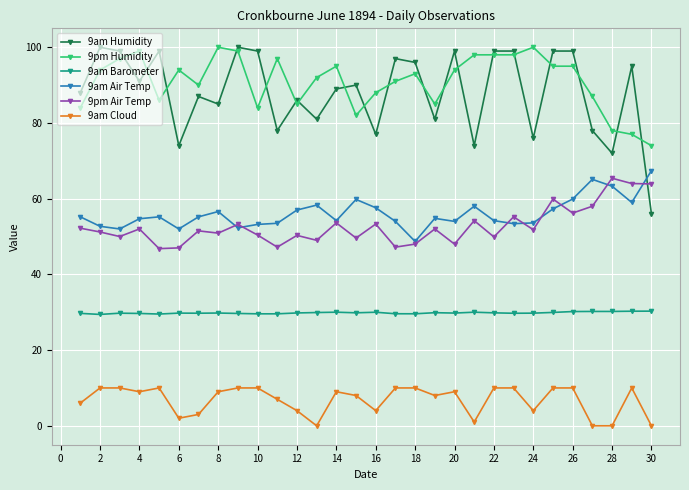

How many lines are shown in the chart?

6